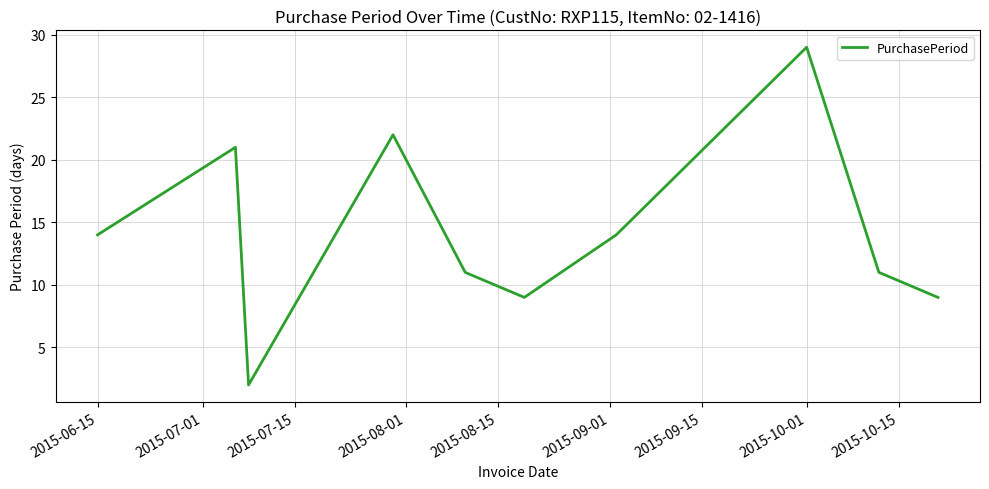

What is the greatest value displayed?

29